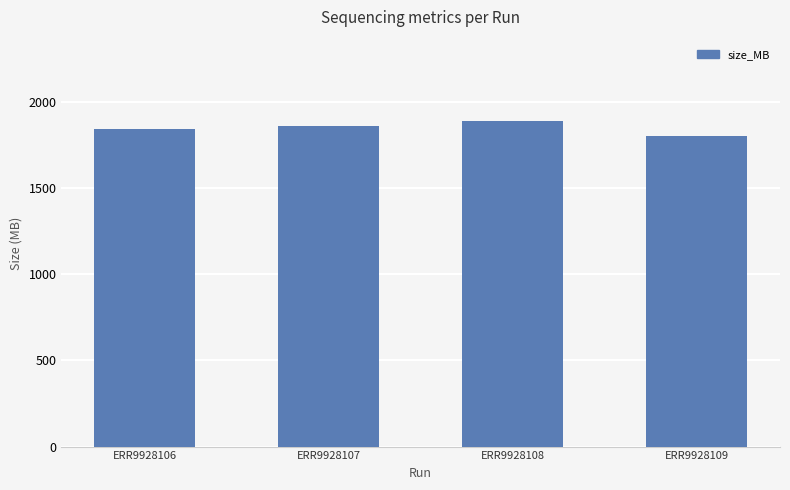

Read the value at ERR9928108.

1890